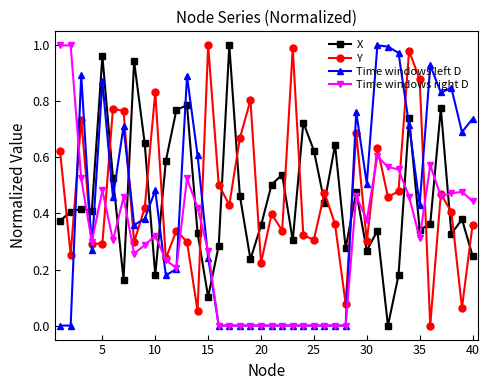

True or false: Time windows left D has more than 0 interior local peaks.

True